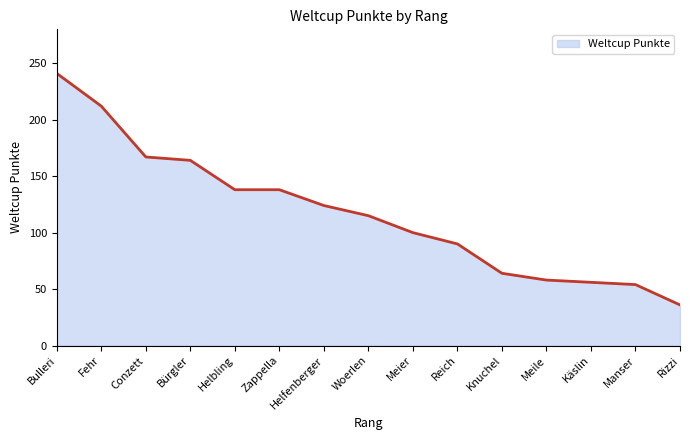

Is it true that the value at Käslin is 56?

True